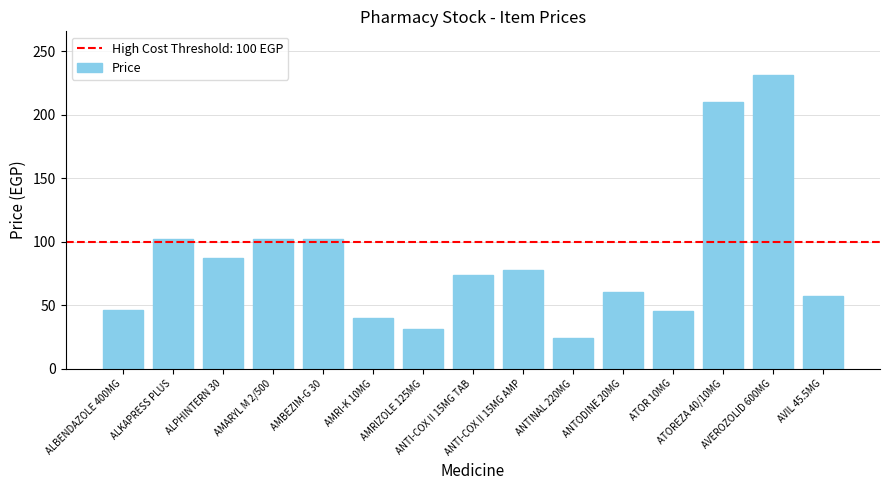

What is the label of the 5th bar from the right?

ANTODINE 20MG